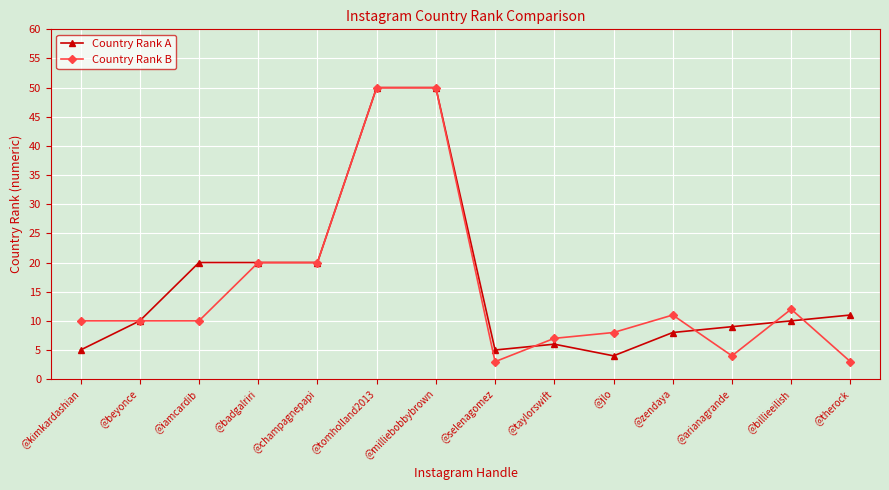

What is the label of the 2nd point from the right?

@billieeilish